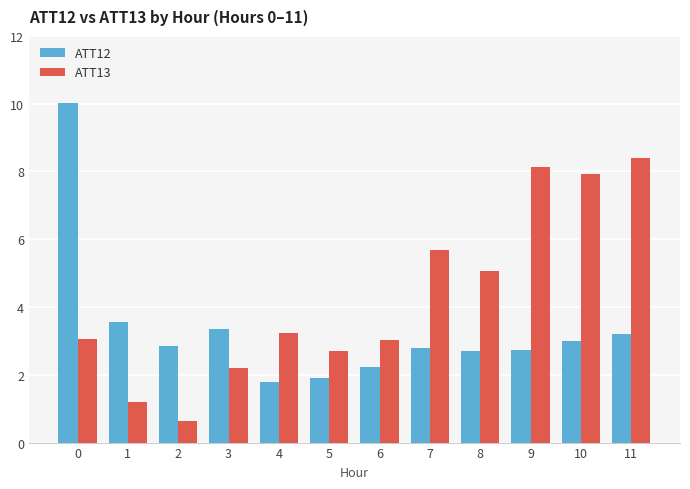

Which series changed the most between 0 and 7?

ATT12